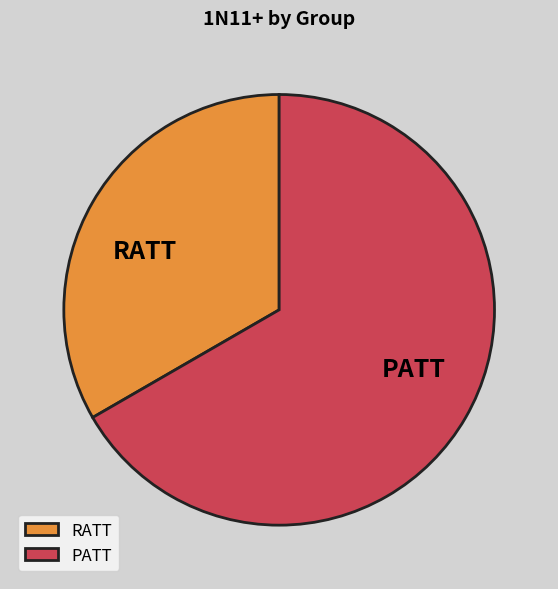

Is it true that PATT is 67% of the pie?

True